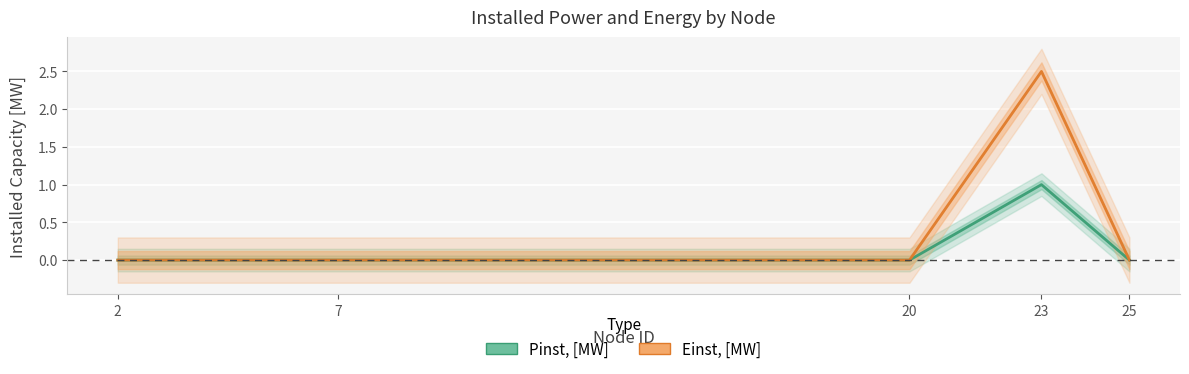

List the series in order of their overall mean, lowest first.

Pinst, [MW], Einst, [MW]